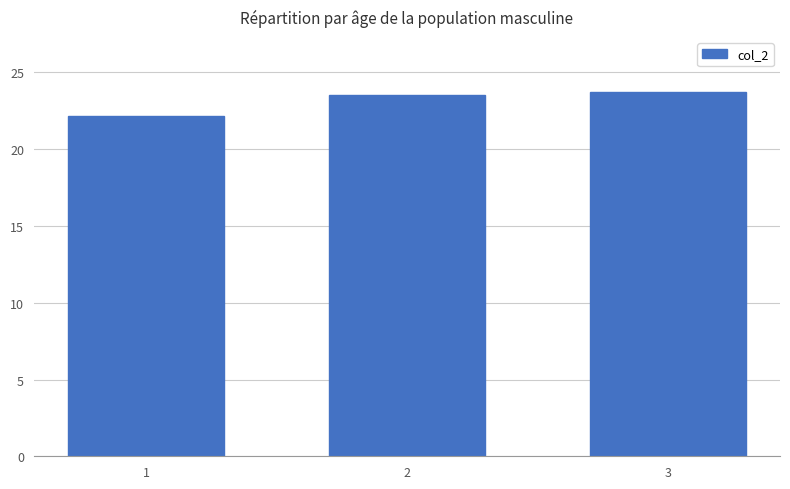

What is the change in value from 2 to 3?

+0.2